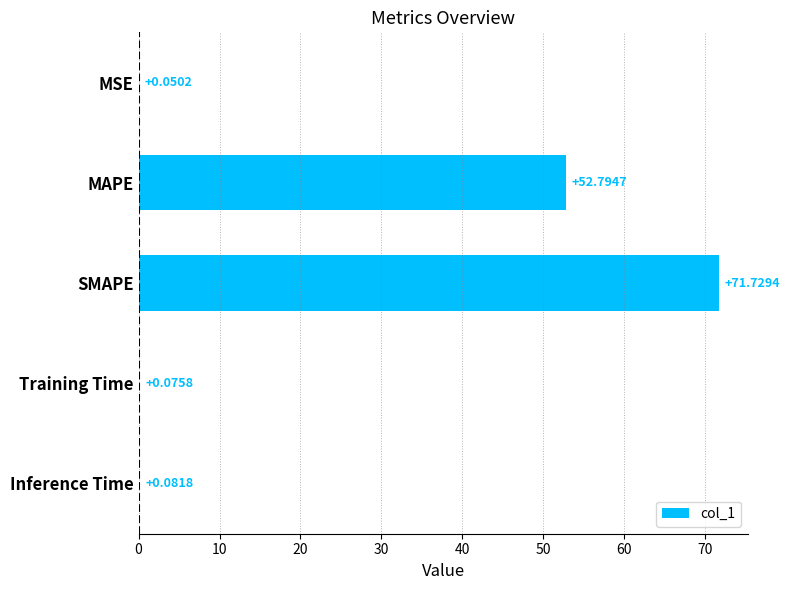

At which label is the value closest to 35?

MAPE